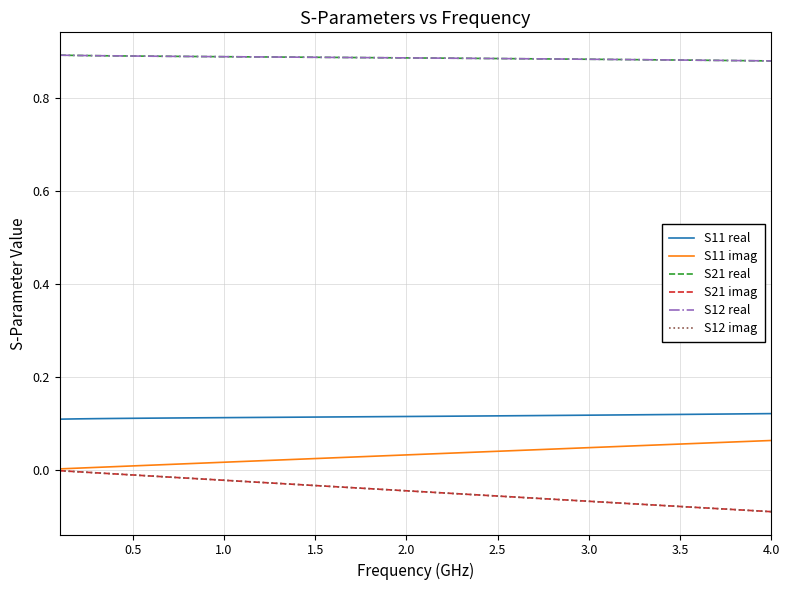

True or false: S11 imag and S21 imag intersect in this chart.

False